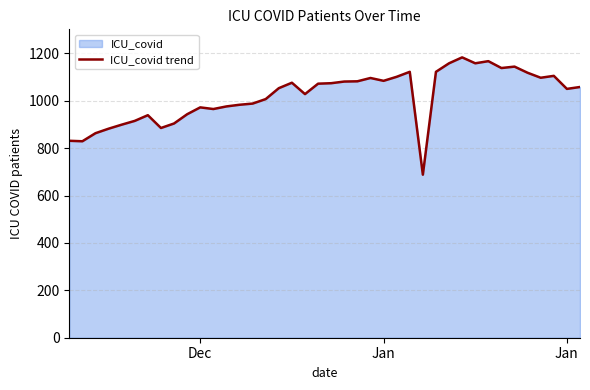

What is the approximate value at Dec, to the nearest 50?

950